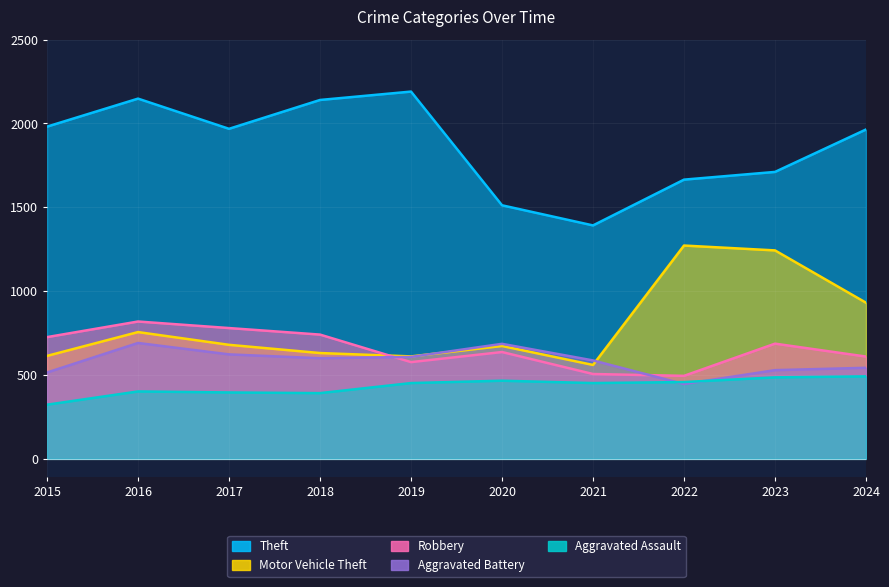

How many intersections are there between Aggravated Assault and Aggravated Battery?

2